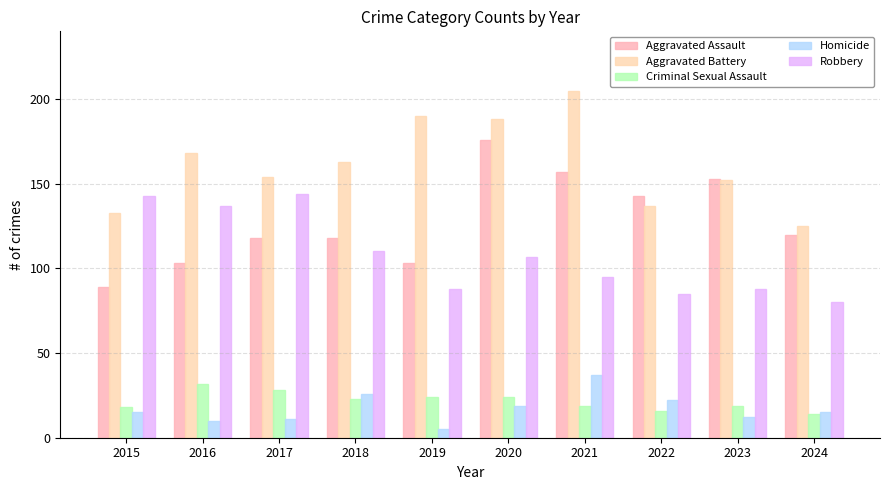

List the labels in order of Homicide value, smallest first.

2019, 2016, 2017, 2023, 2015, 2024, 2020, 2022, 2018, 2021